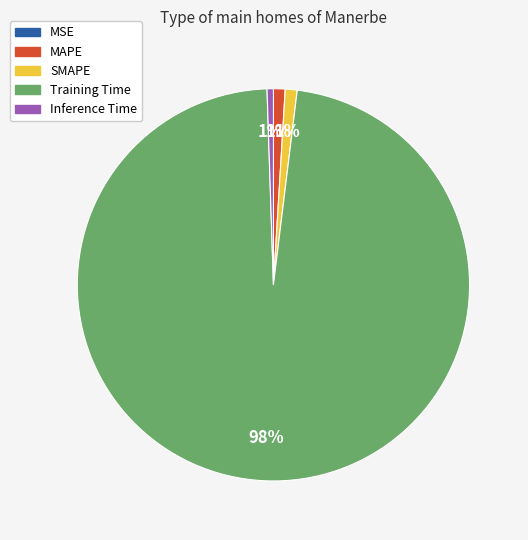

To the nearest percent, what is the average slice percentage?

20%